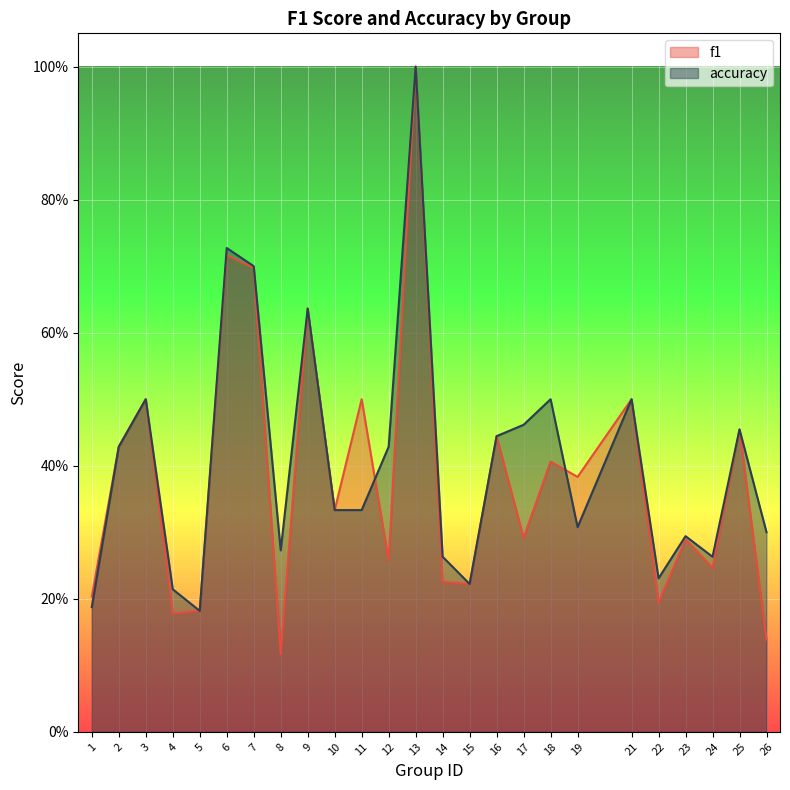

True or false: f1 has a value of 0.3 at 17.

True